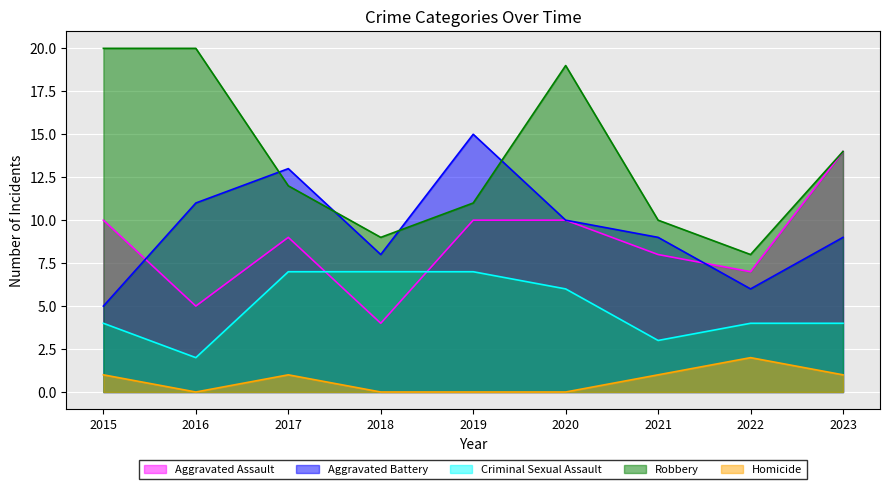

True or false: Robbery and Homicide intersect in this chart.

False